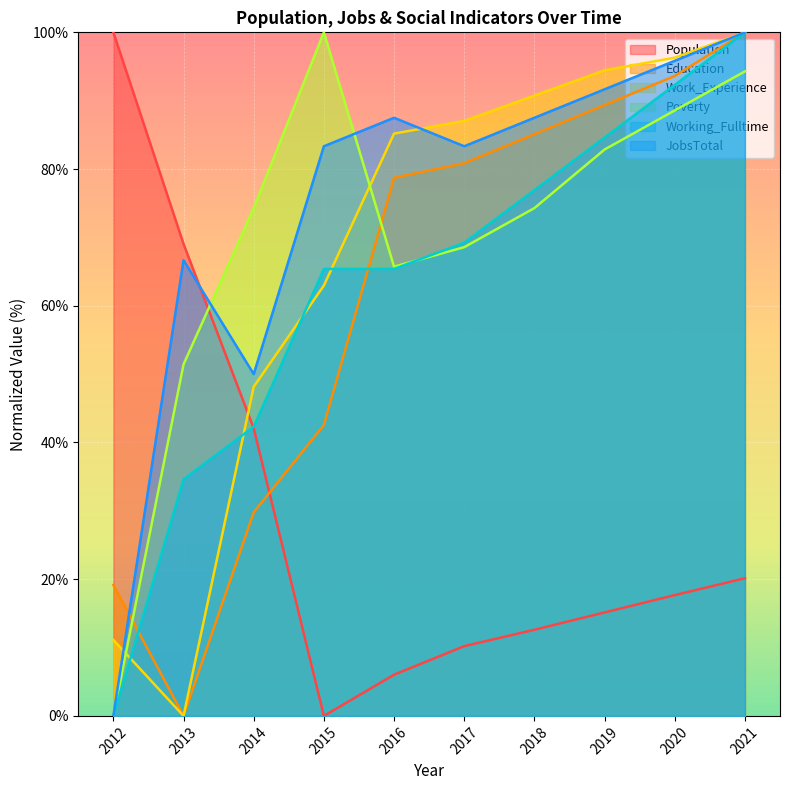

How many data points in Poverty are above 74?

6